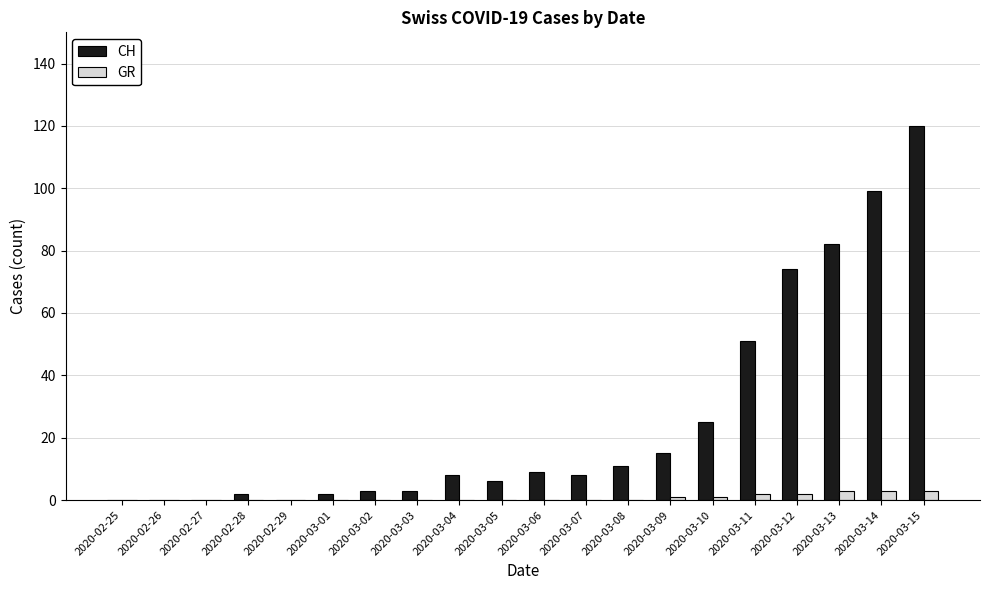

Where is CH nearest to the value 60?

2020-03-11